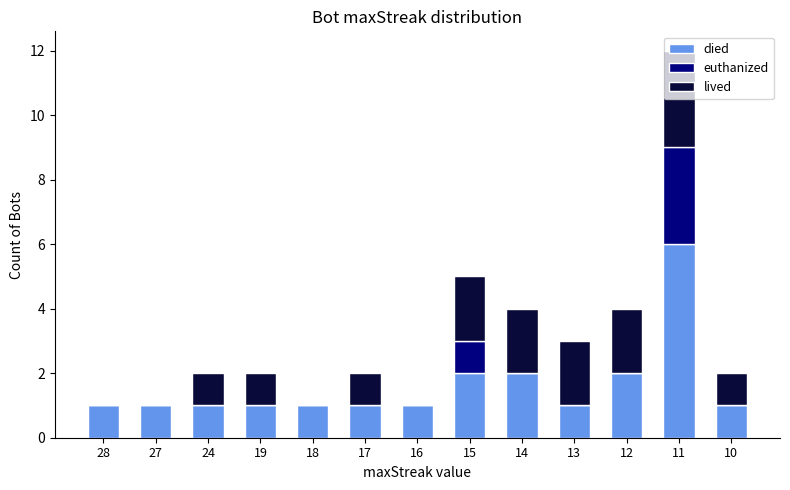

At which label does died reach its peak?

11